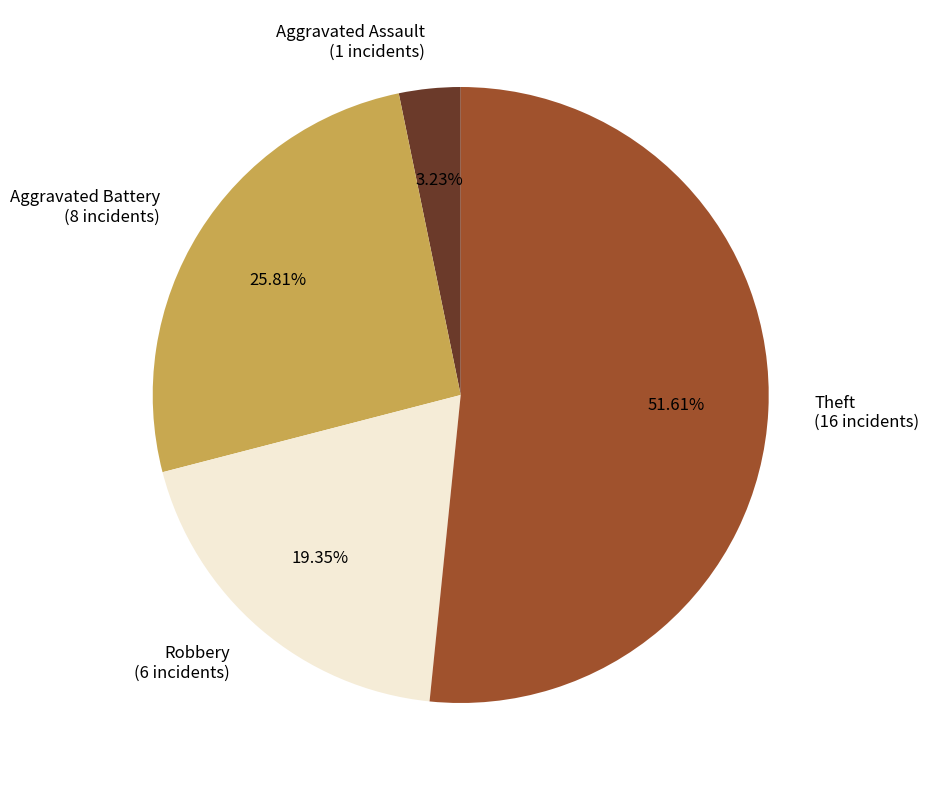

Is there any slice that represents more than half of the pie?

Yes